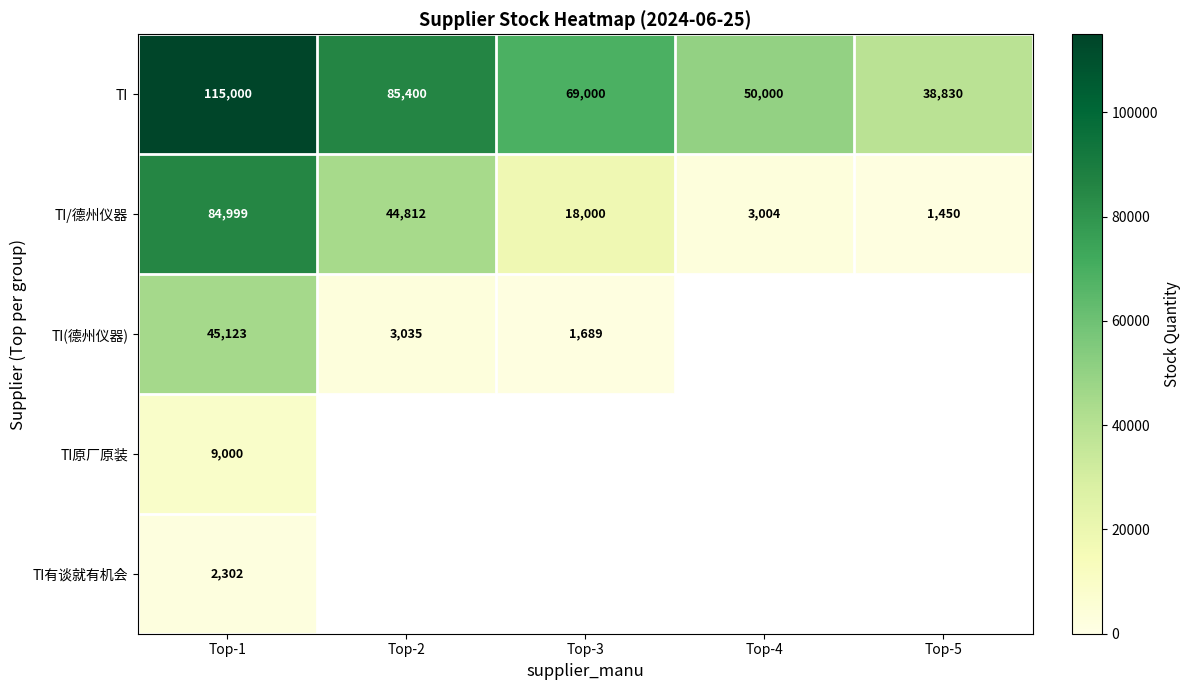

What is the total value across all series at Top-4?

53004